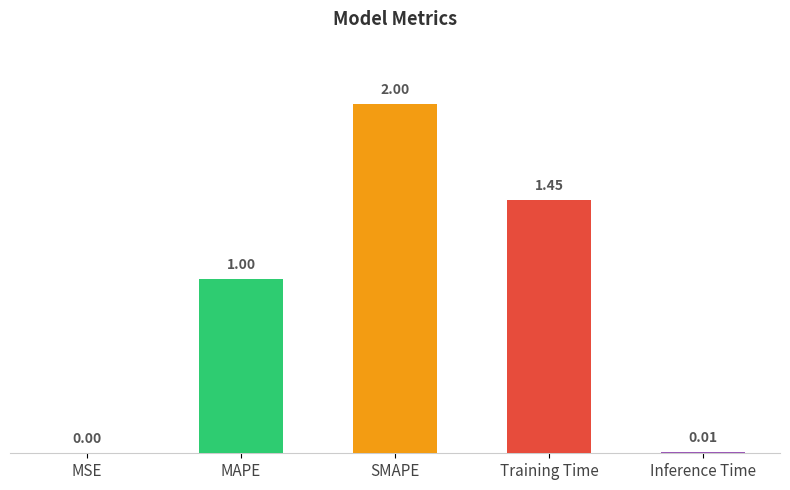

The value at SMAPE is 2.0. True or false?

True